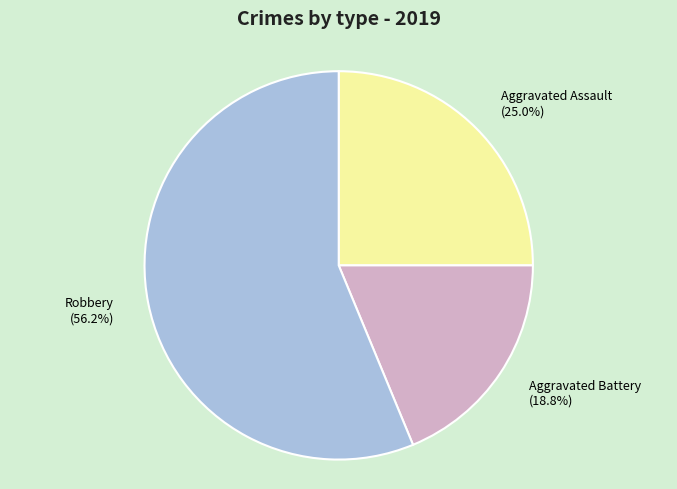

To the nearest percent, what is the combined percentage of Aggravated Battery and Aggravated Assault?

44%